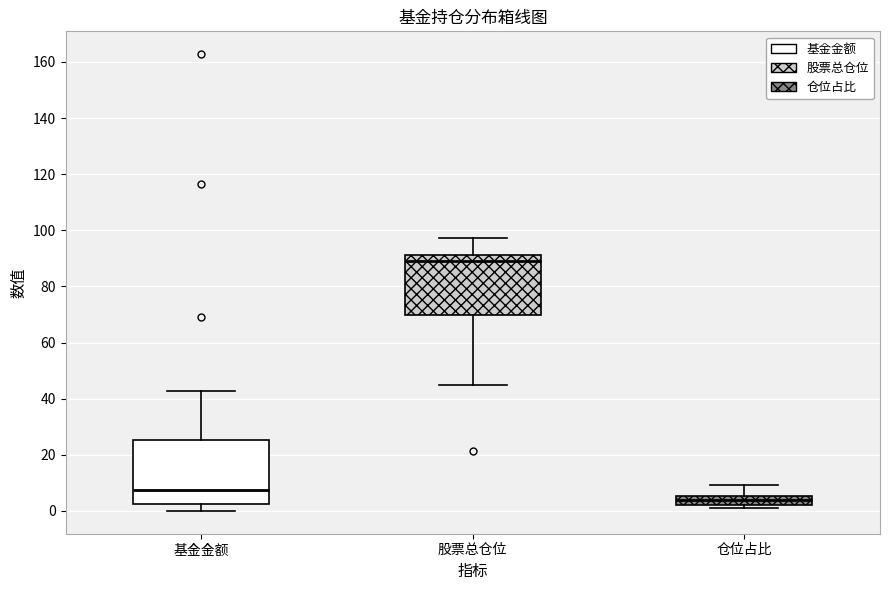

Which box has the lowest median line?

仓位占比